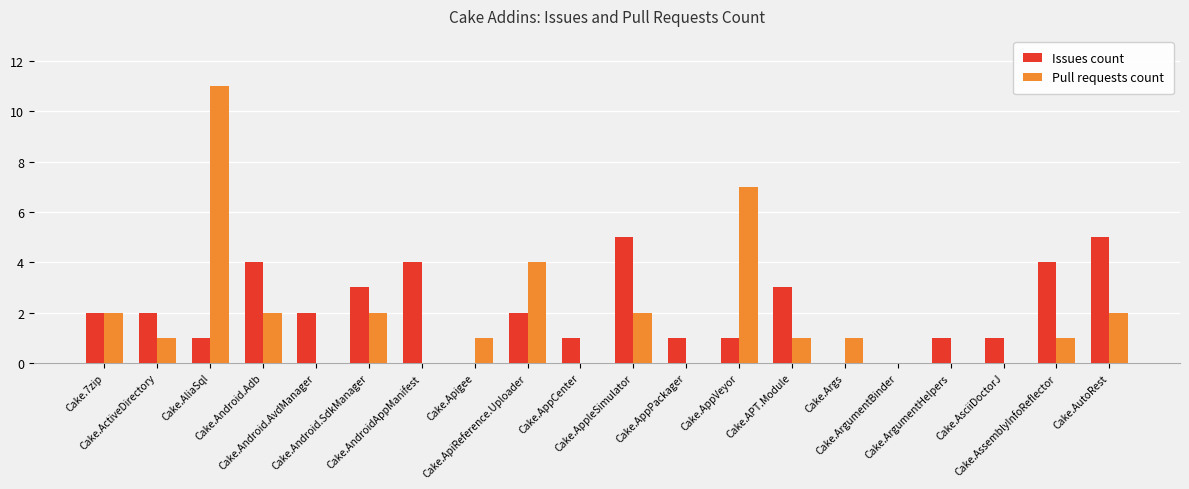

What is the label of the 17th bar from the left?

Cake.ArgumentHelpers